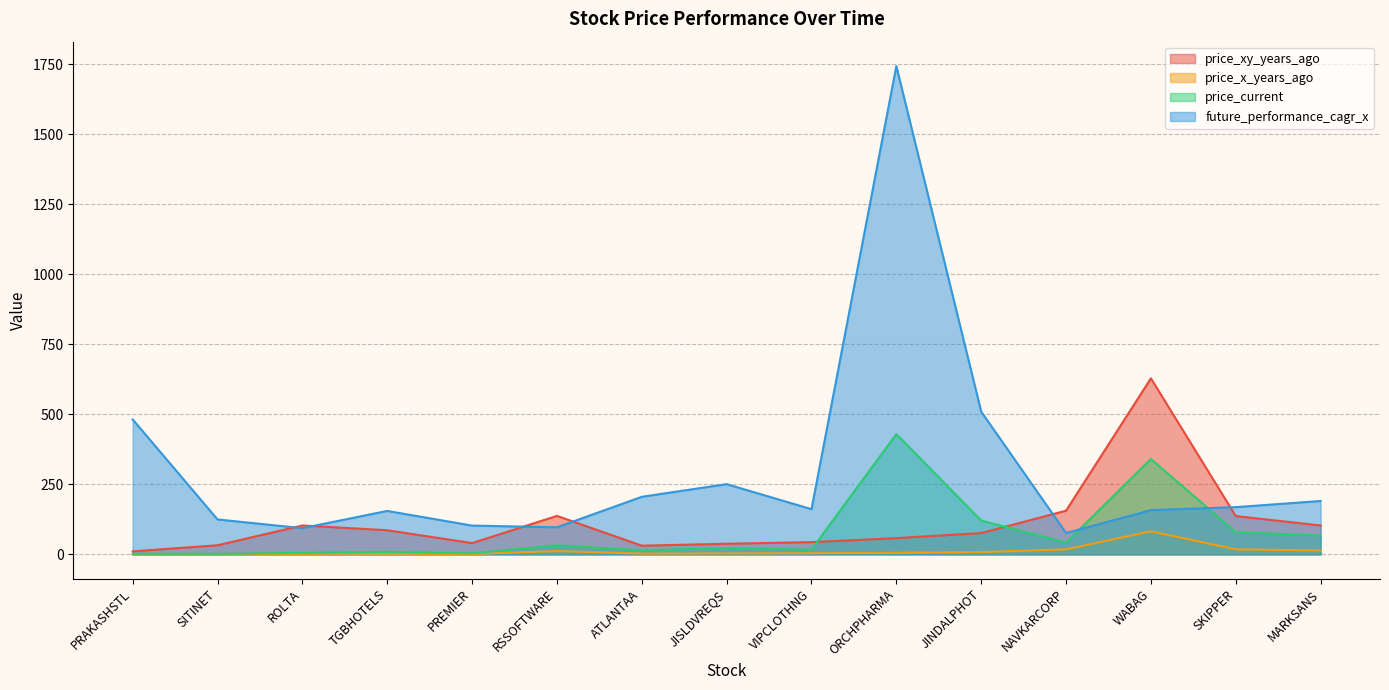

Does the chart display data point markers on the line(s)?

No